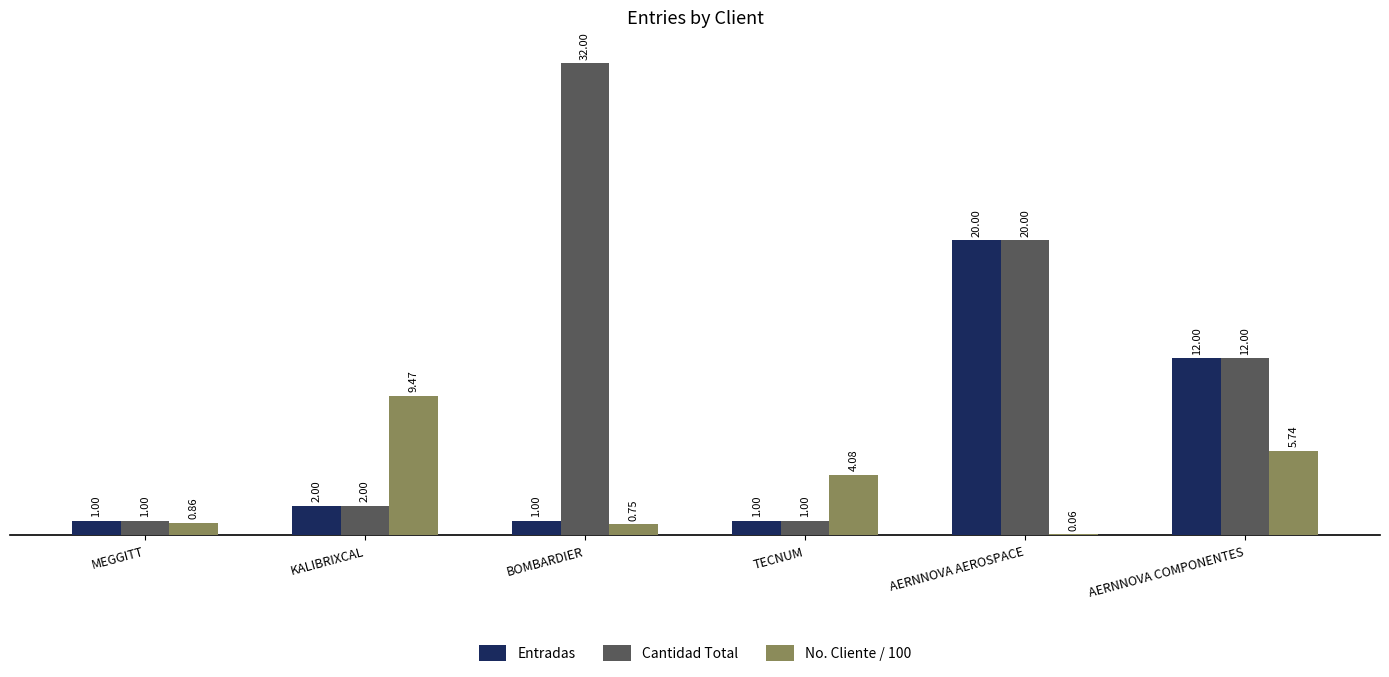

Which series changed the most between KALIBRIXCAL and TECNUM?

No. Cliente / 100